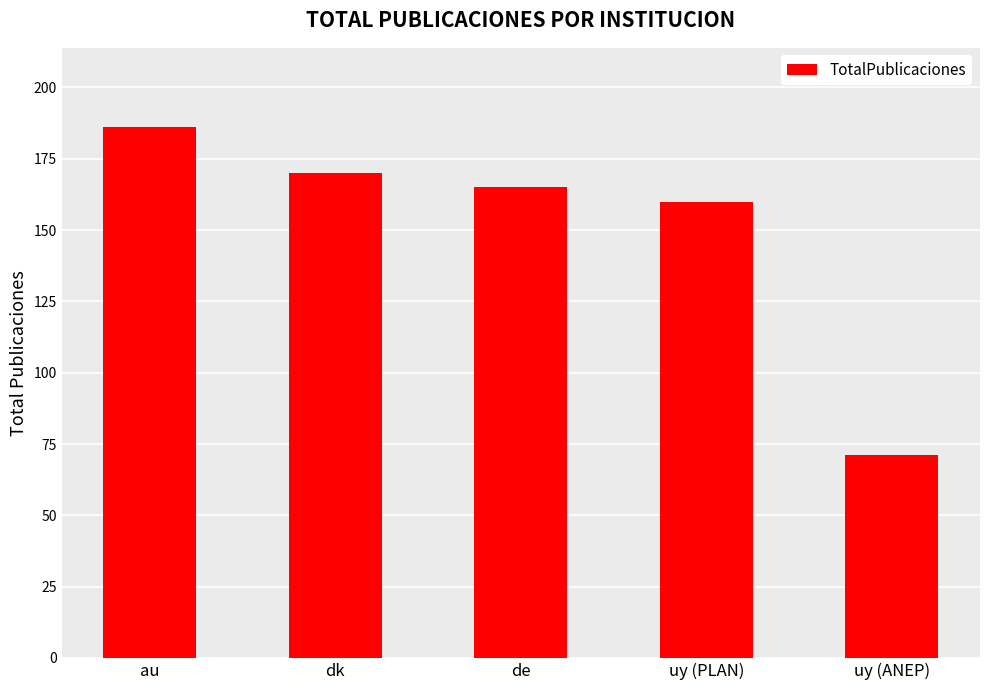

True or false: the data shows 71 at uy (ANEP).

True